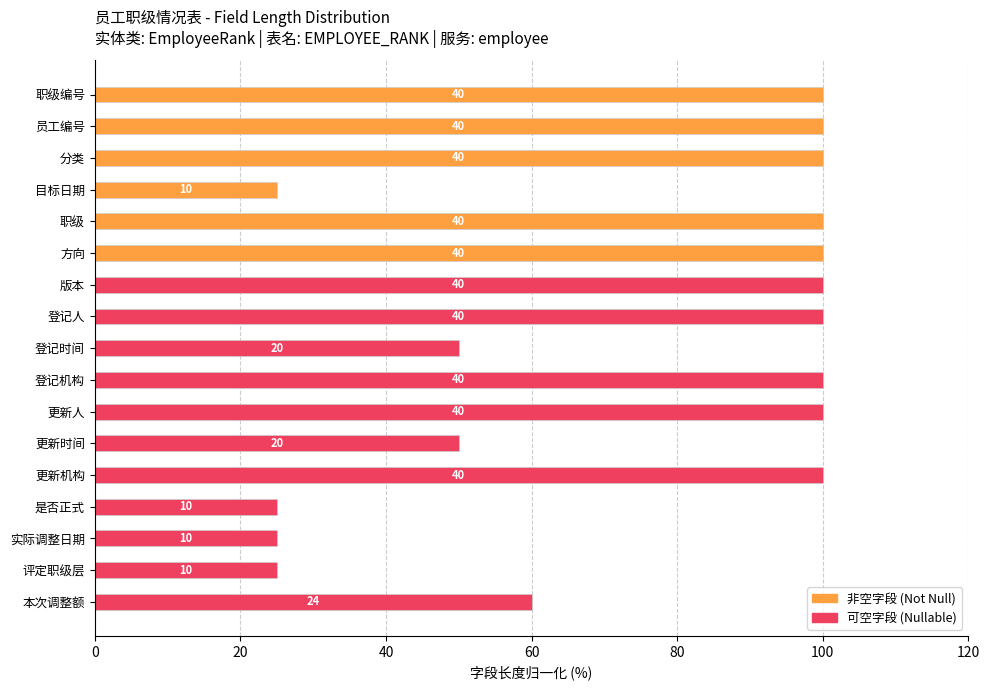

Count the values in the range 50 to 100.

13